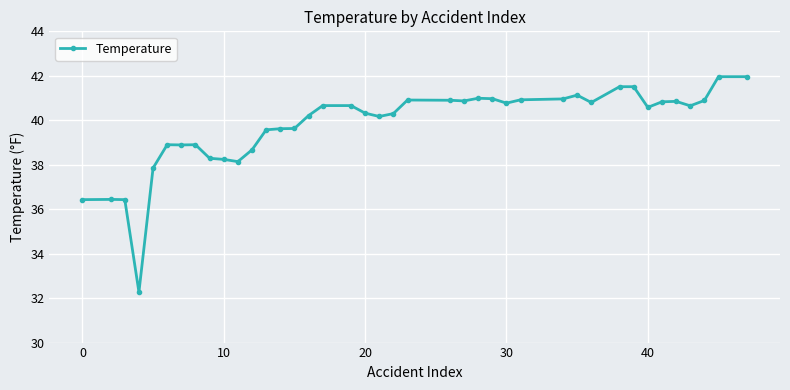

True or false: the data has more than 1 interior local peaks.

True